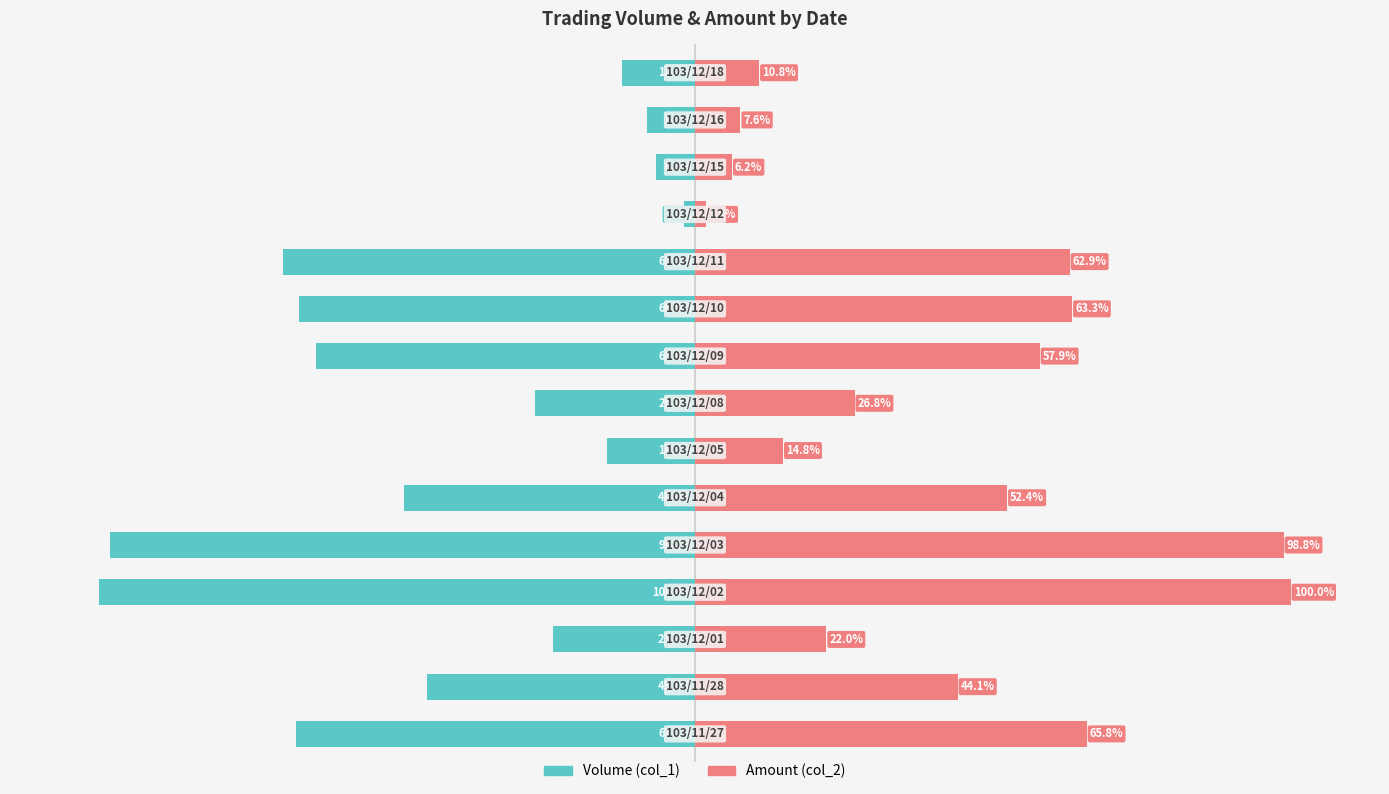

Reading left to right, extract all data points from this chart.

Volume (col_1): 0=-67.1	1=-45.1	2=-23.9	3=-100.0	4=-98.2	5=-48.8	6=-14.7	7=-26.8	8=-63.6	9=-66.5	10=-69.2	11=-1.8	12=-6.5	13=-8.0	14=-12.3
Amount (col_2): 0=65.8	1=44.1	2=22.0	3=100.0	4=98.8	5=52.4	6=14.8	7=26.8	8=57.9	9=63.3	10=62.9	11=1.8	12=6.2	13=7.6	14=10.8